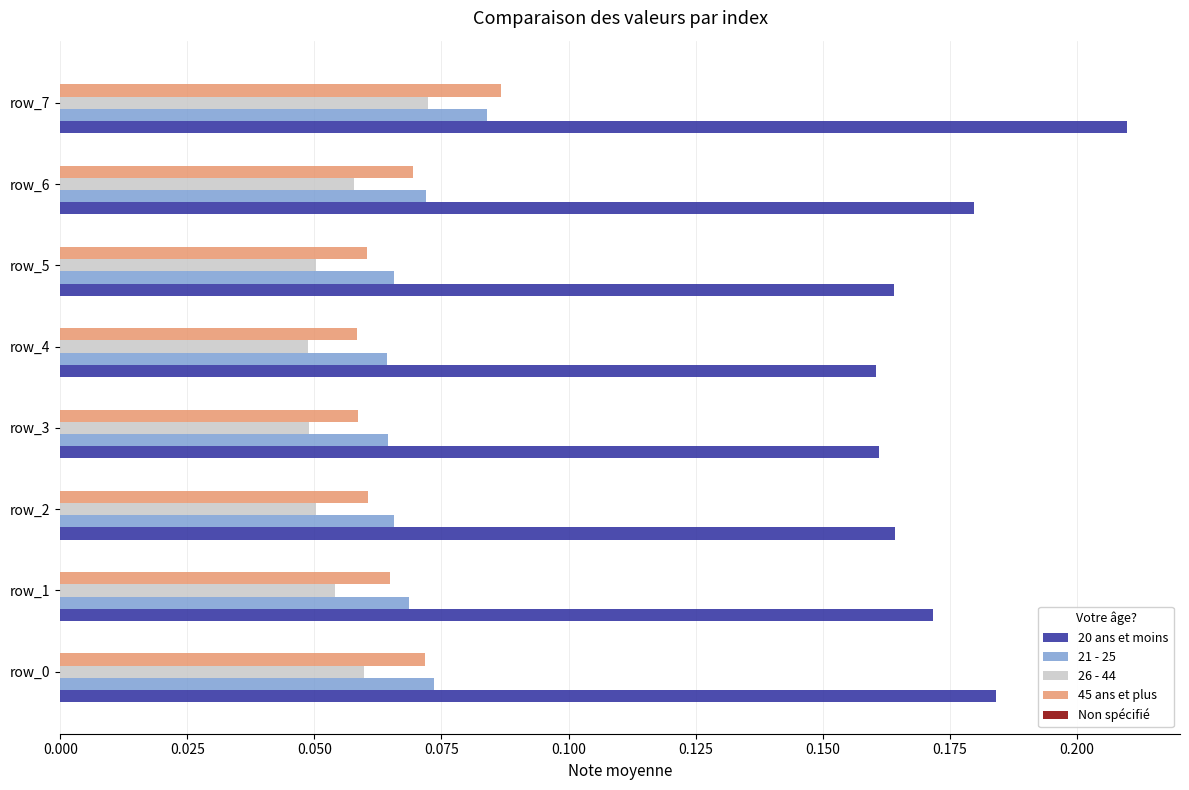

Is it true that 45 ans et plus equals 0.0 at row_5?

False